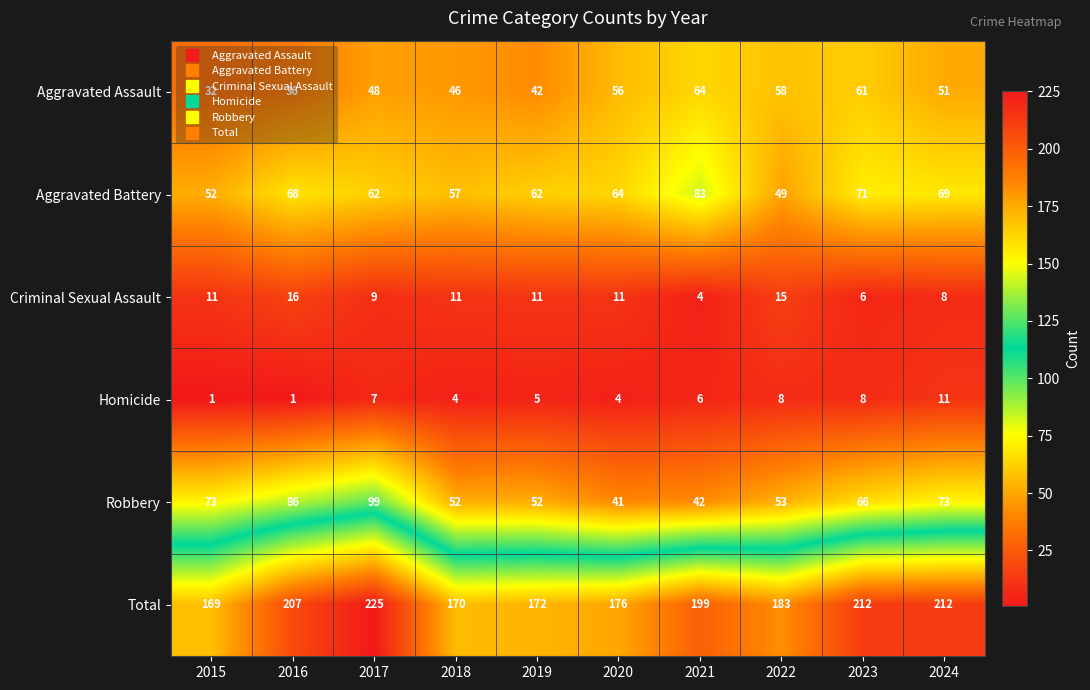

Between 2020 and 2023, which series saw the biggest shift?

Total